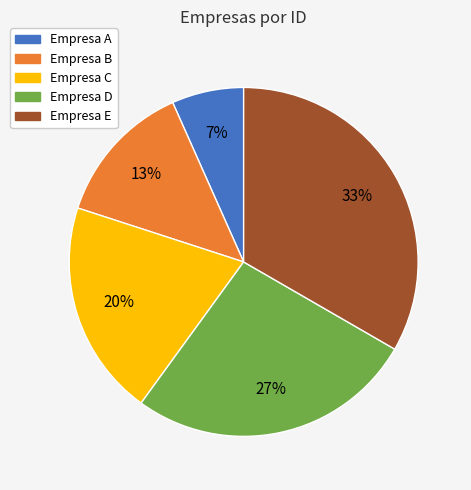

To the nearest percent, what is the combined percentage of Empresa E and Empresa A?

40%